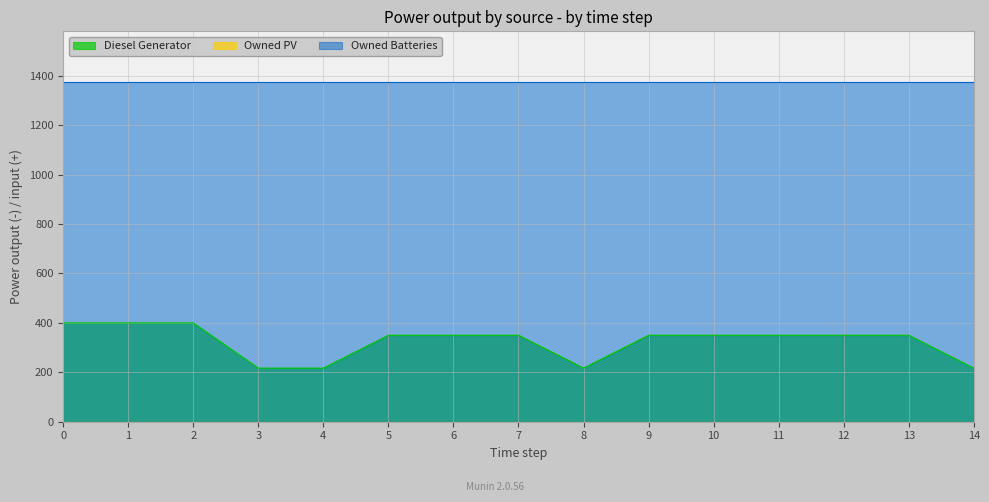

List the labels in order of Diesel Generator value, largest first.

0, 1, 2, 5, 6, 7, 9, 10, 11, 12, 13, 3, 4, 8, 14